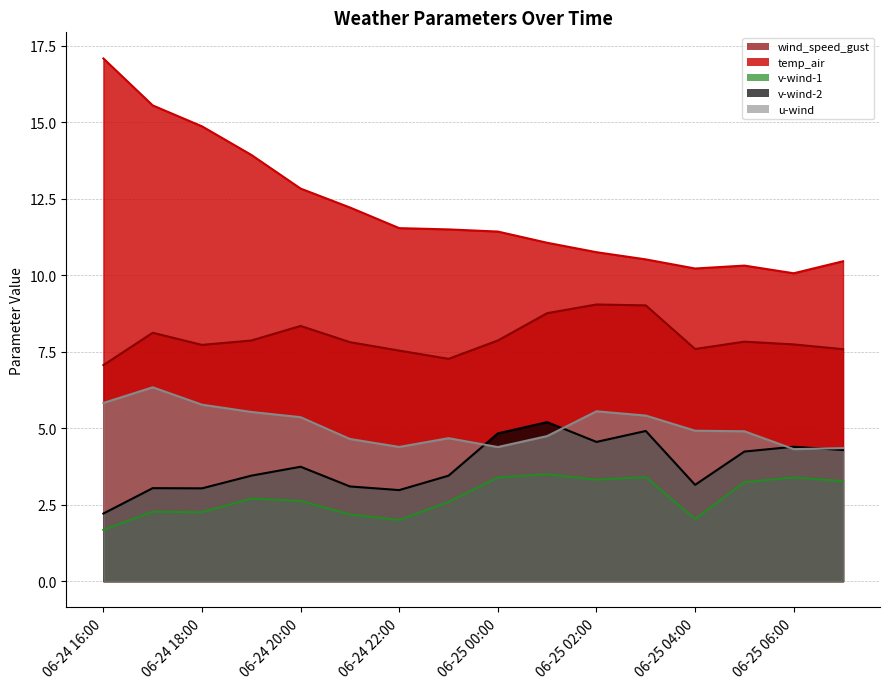

How many interior local valleys does the v-wind-2 series have?

4